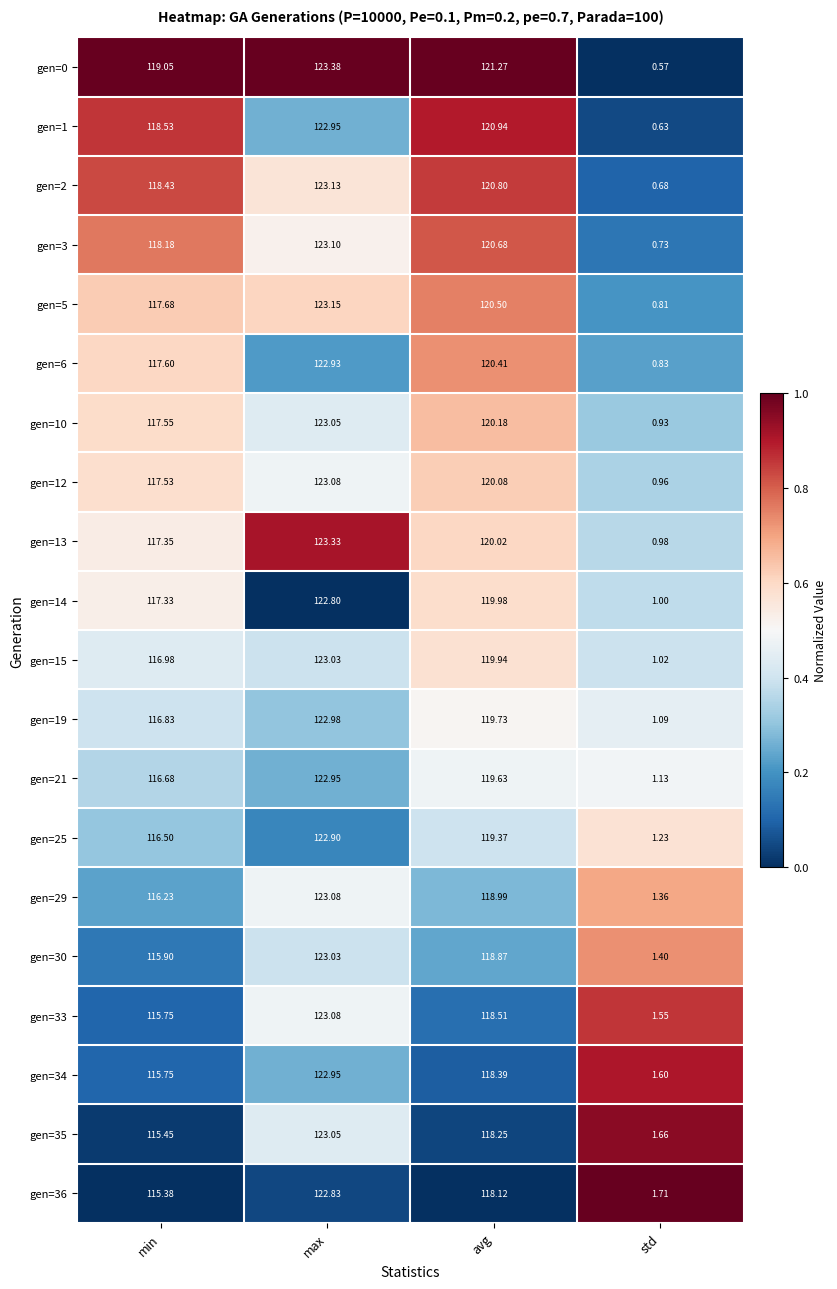

At which category is the sum across all series the highest?

max